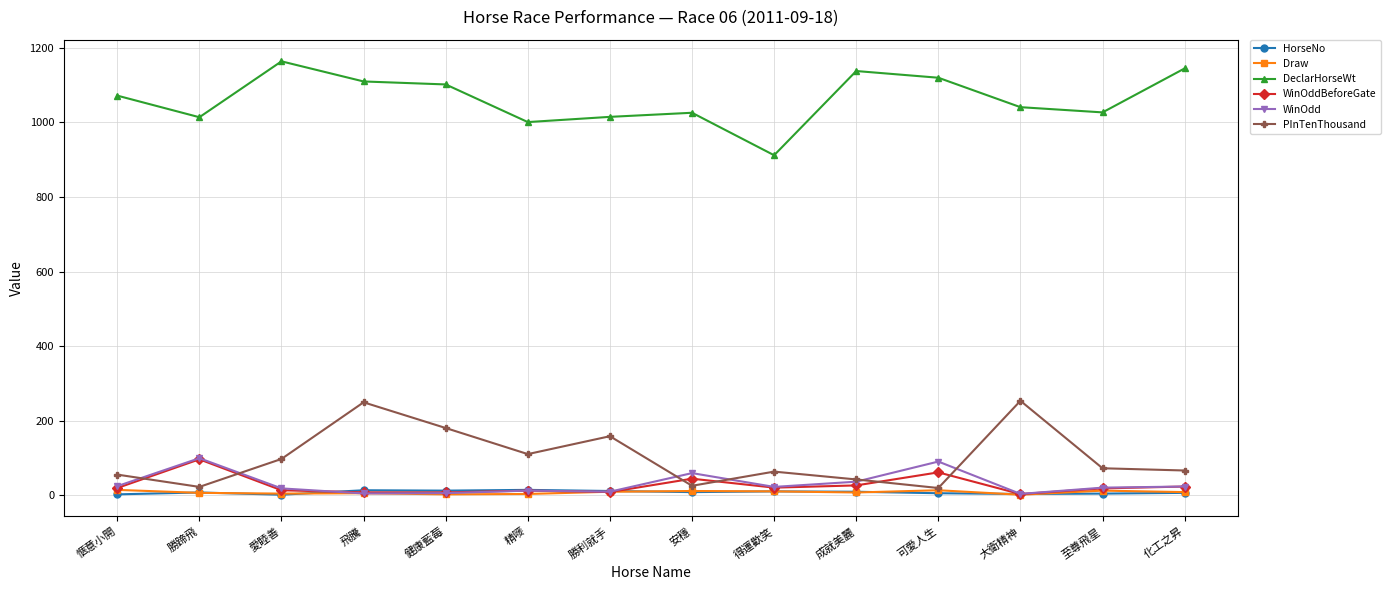

True or false: DeclarHorseWt has a value of 323.5 at 化工之昇.

False